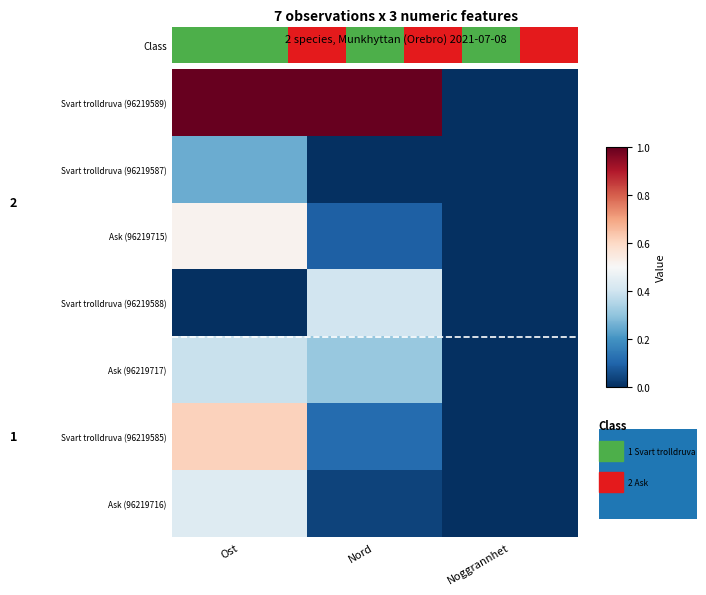

At which category is the sum across all series the highest?

Ost